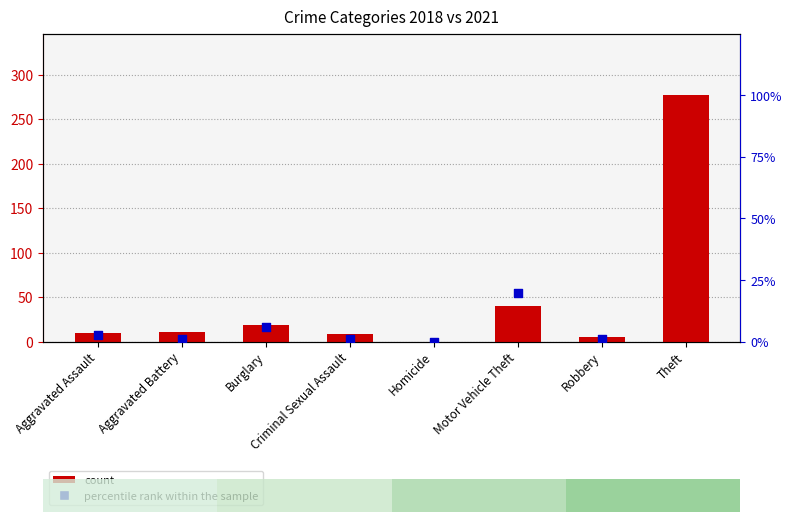

Between Homicide and Burglary, which is larger?

Burglary